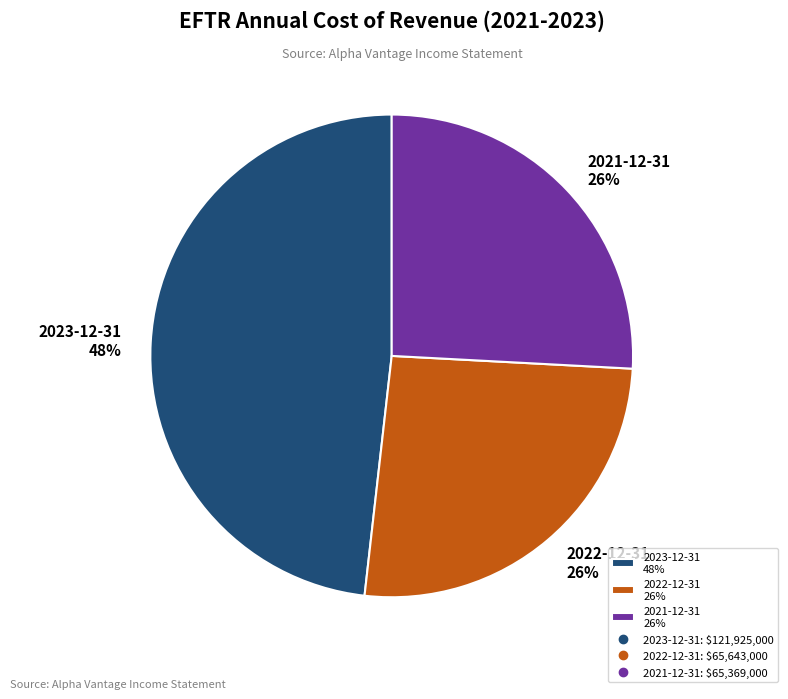

To the nearest percent, what is the difference between the 2022-12-31 and 2023-12-31 slice percentages?

22%